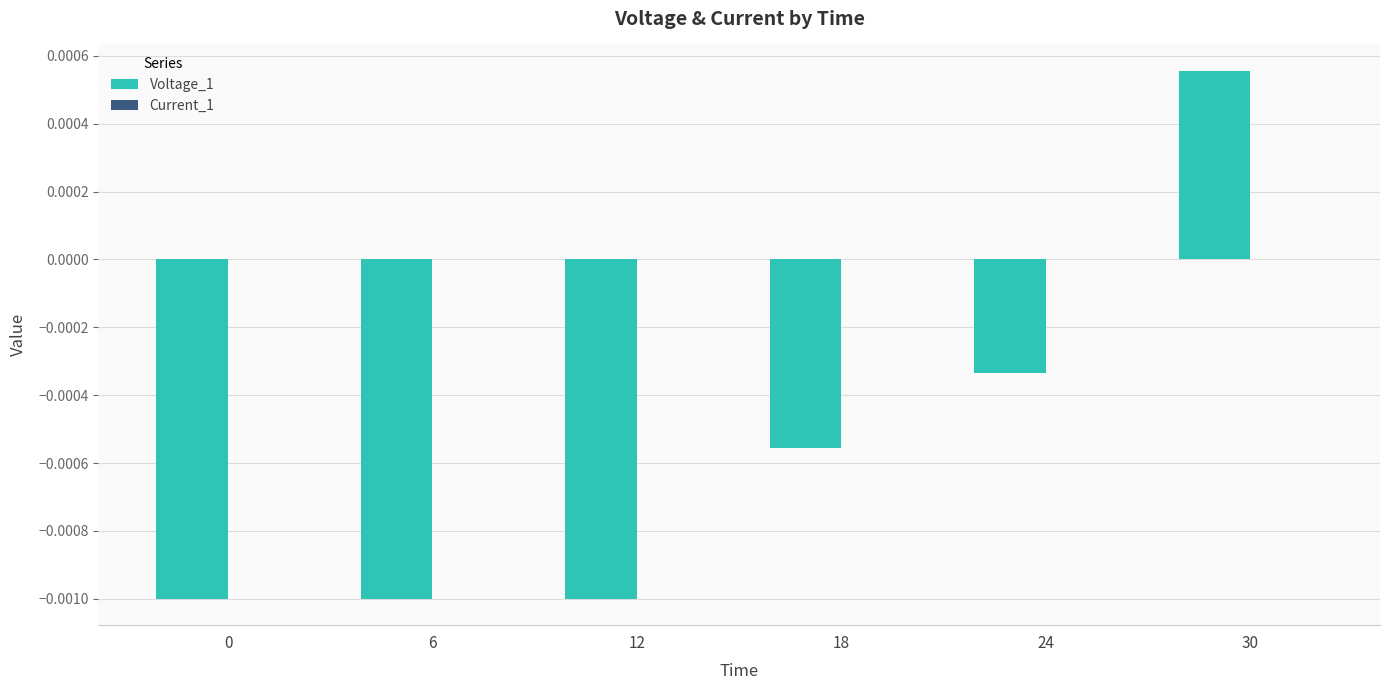

The value of Voltage_1 at 30 is 0.0. True or false?

True